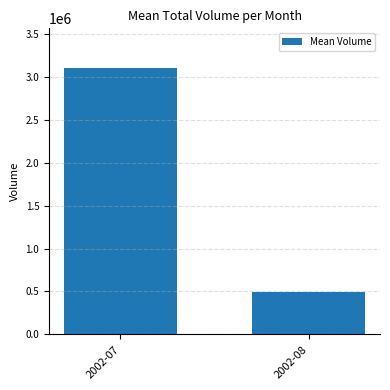

What is the change in value from 2002-07 to 2002-08?

-2610115